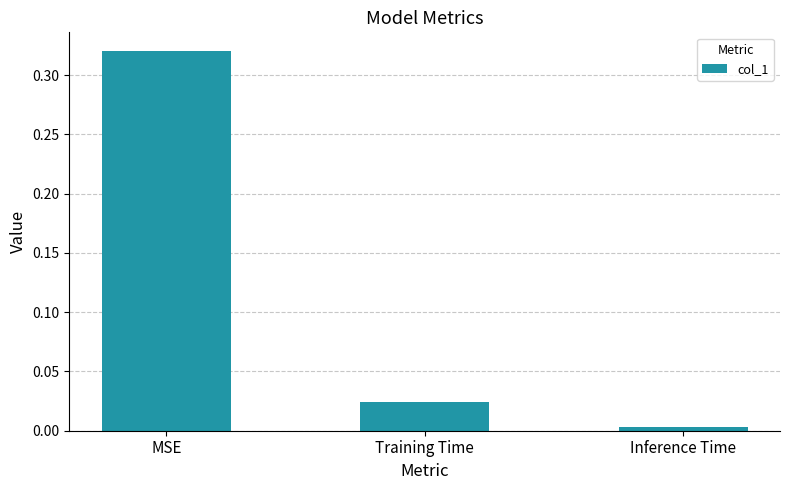

Rank the categories by value from lowest to highest.

Inference Time, Training Time, MSE